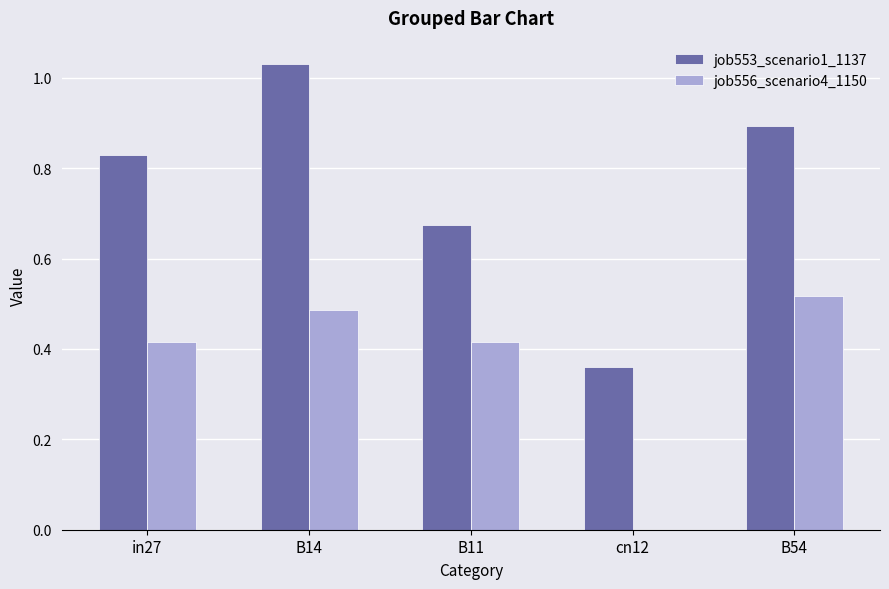

How many groups of bars are there?

5